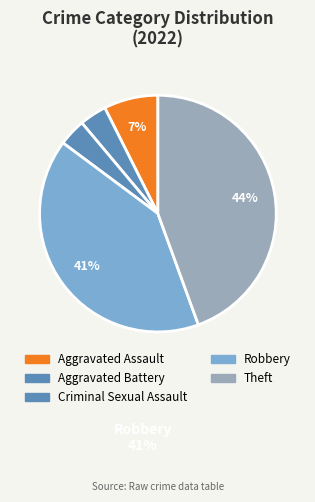

Count the number of slices in the pie.

5